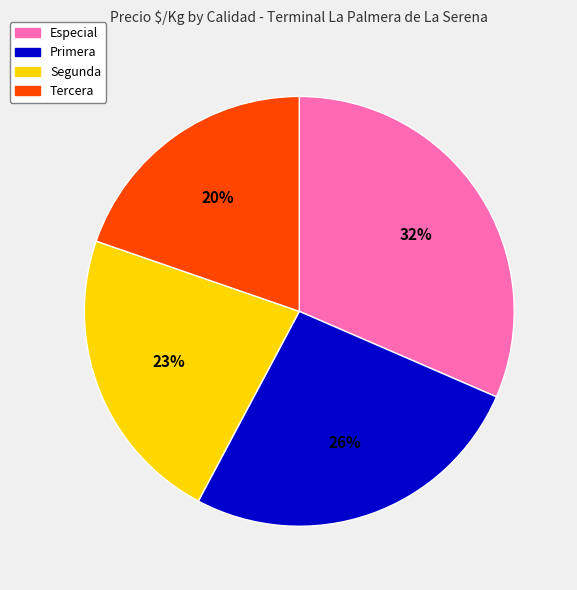

What is the smallest slice in the pie chart?

Tercera